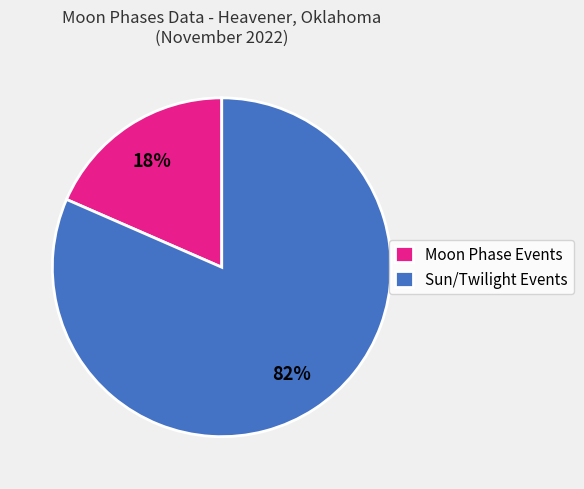

Count the number of slices in the pie.

2